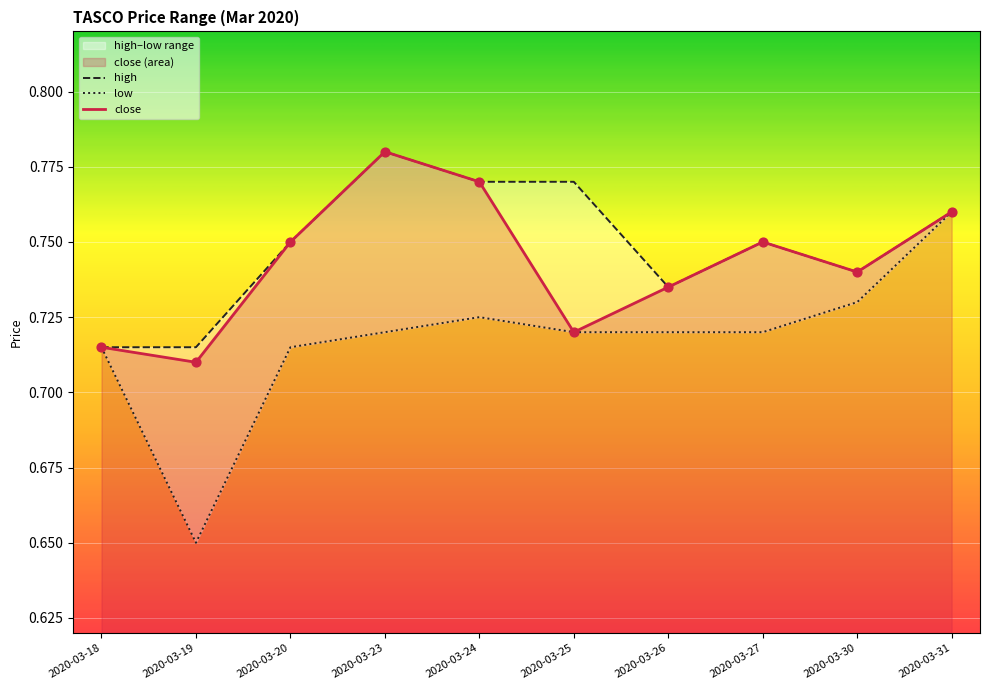

Is the value of high at 2020-03-18 greater than the value of low at 2020-03-31?

No